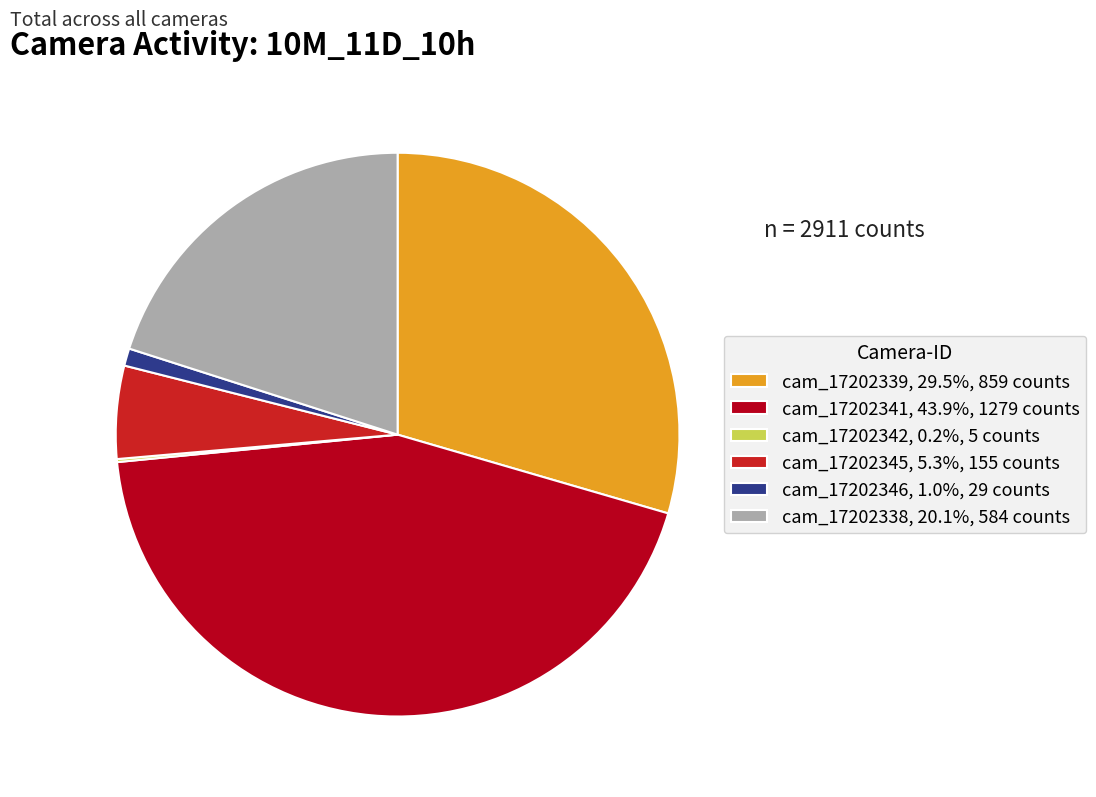

Rank the categories by value from lowest to highest.

cam_17202342, cam_17202346, cam_17202345, cam_17202338, cam_17202339, cam_17202341